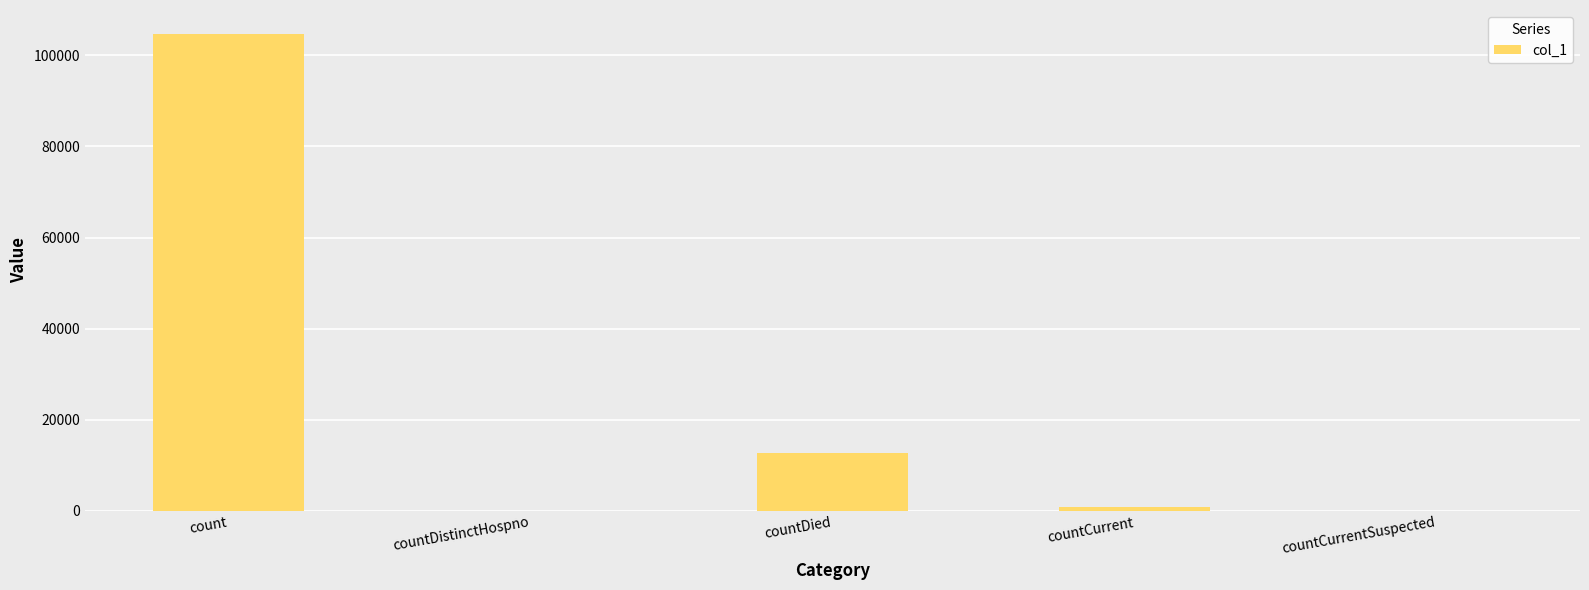

Are the bars horizontal?

No